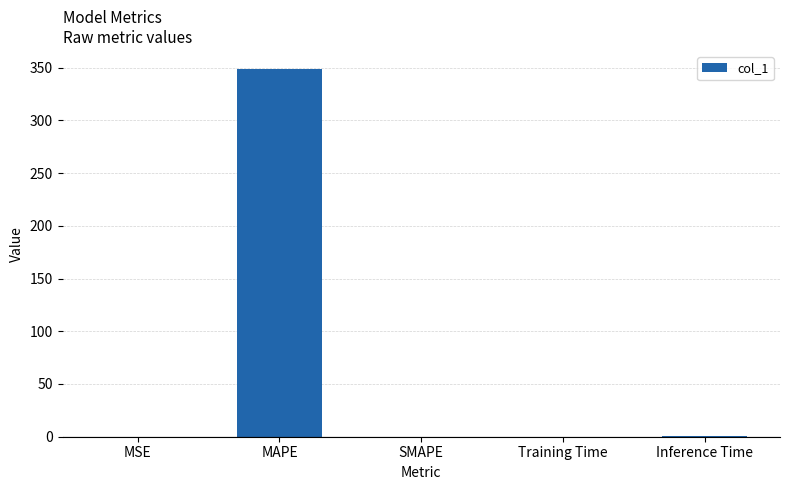

What is the sum of all values?

349.5